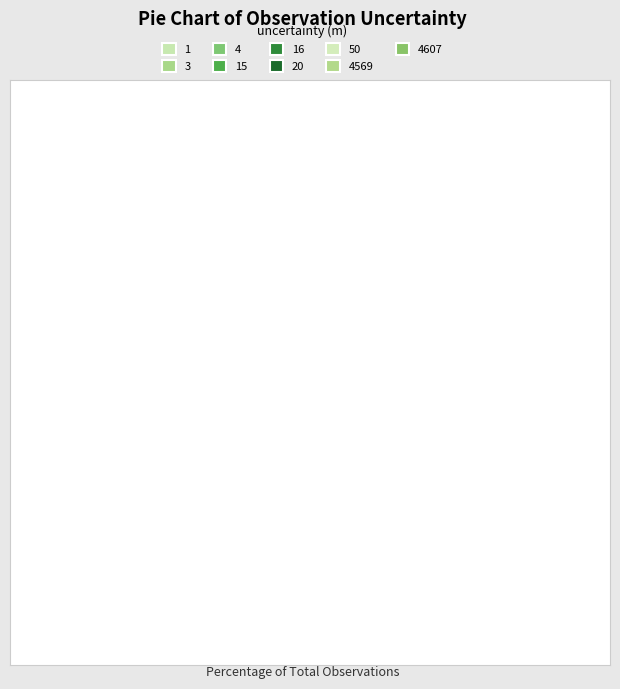

How many slices are in this pie chart?

9